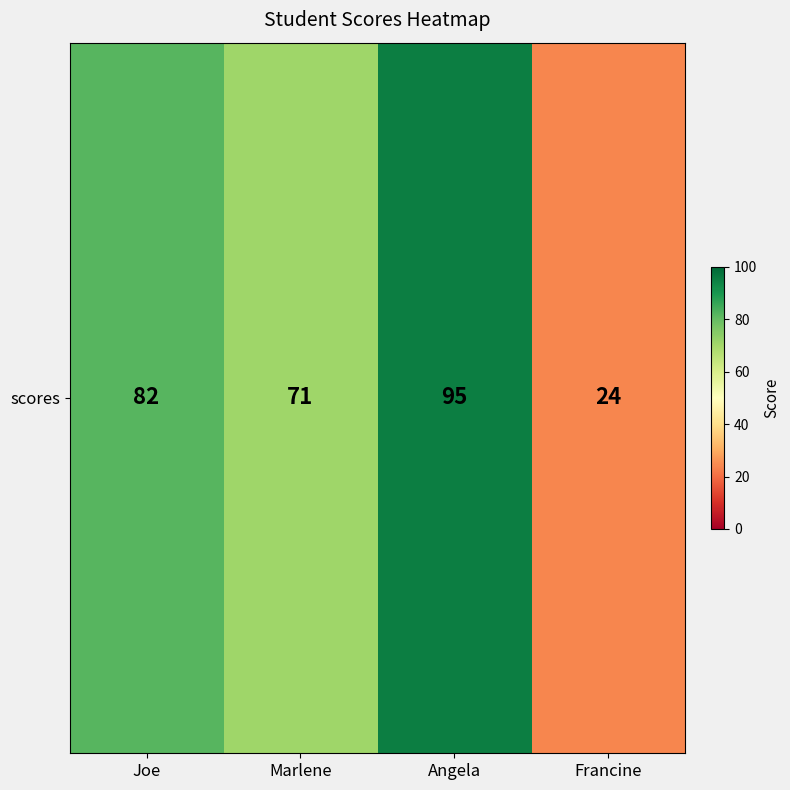

Rank the categories by value from lowest to highest.

Francine, Marlene, Joe, Angela